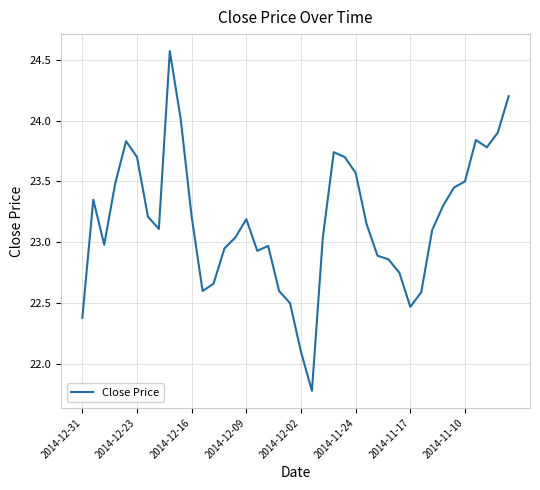

What is the greatest value displayed?

24.6